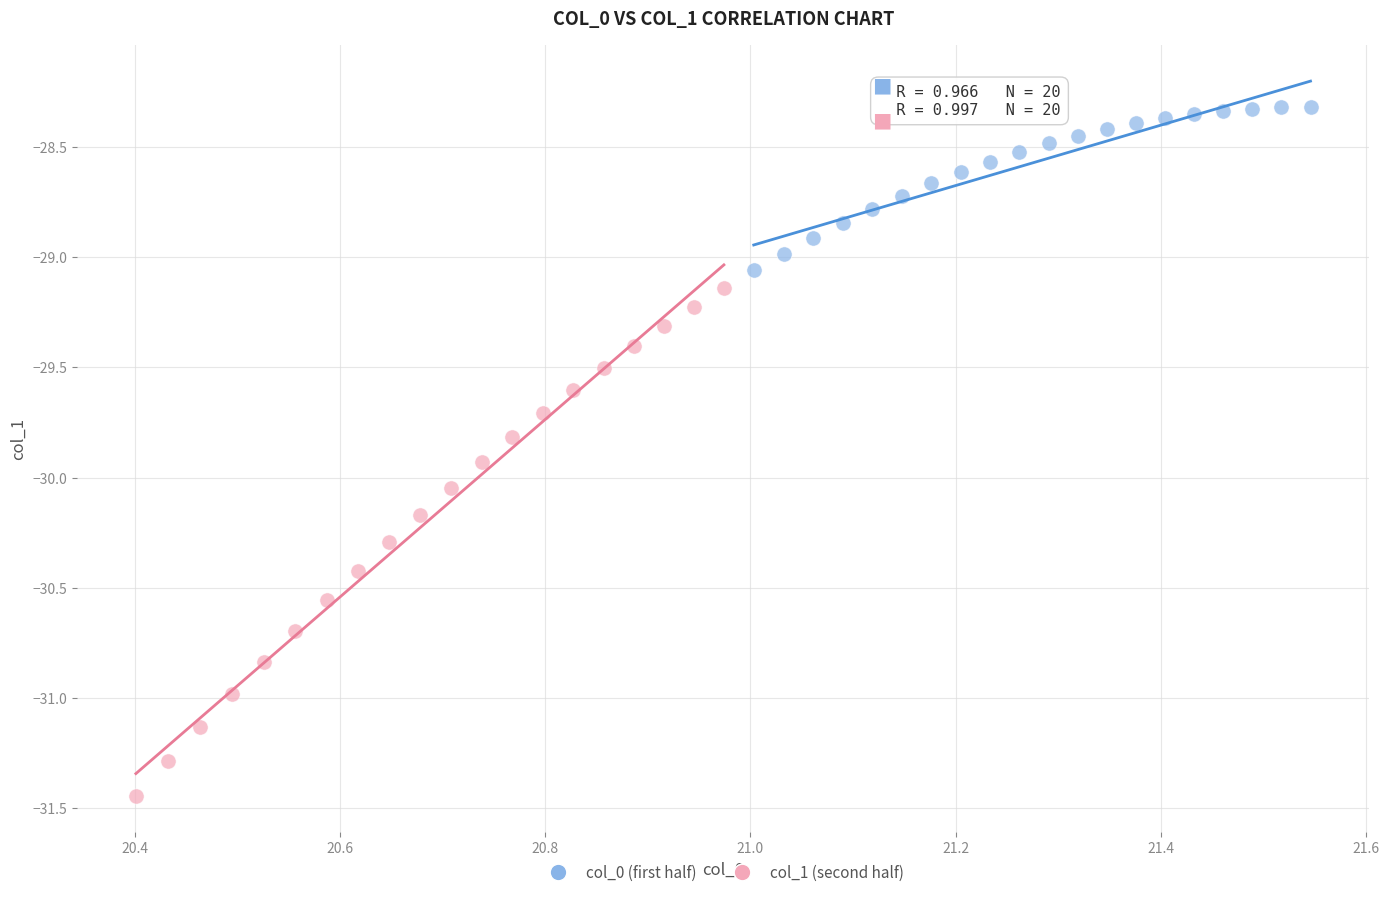

Which series contains the lowest Y value?

col_1 (second half)